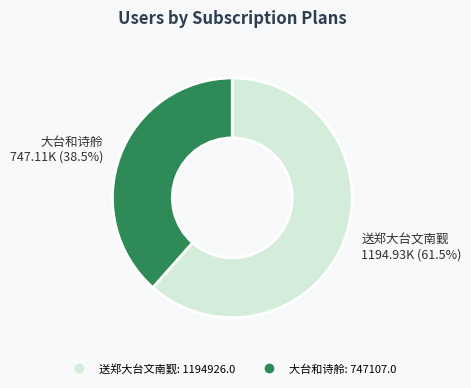

Is there a majority slice in this chart?

Yes